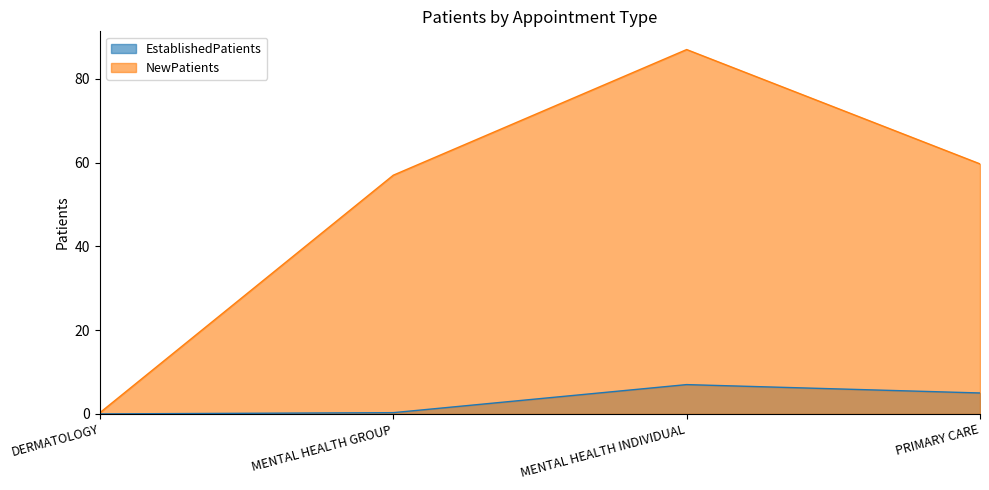

What is the total value across all series at MENTAL HEALTH INDIVIDUAL?

94.0